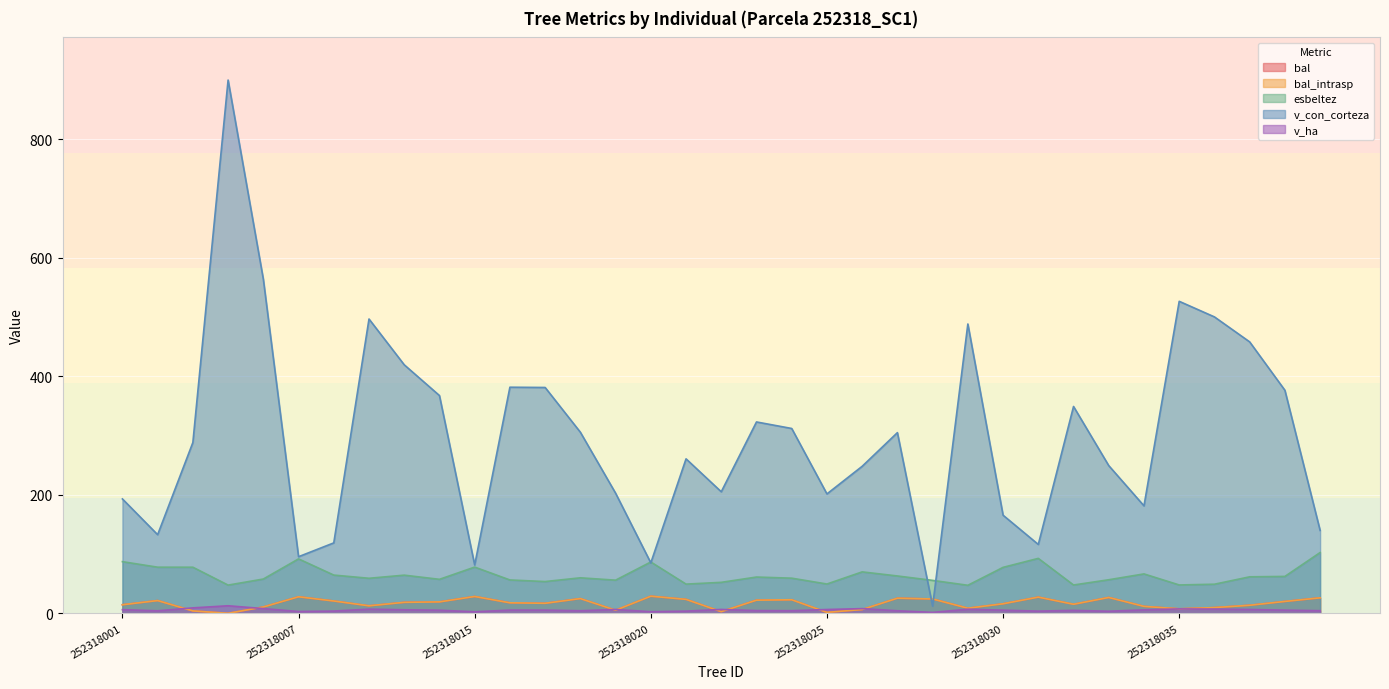

What is the highest value of the esbeltez series?

102.6